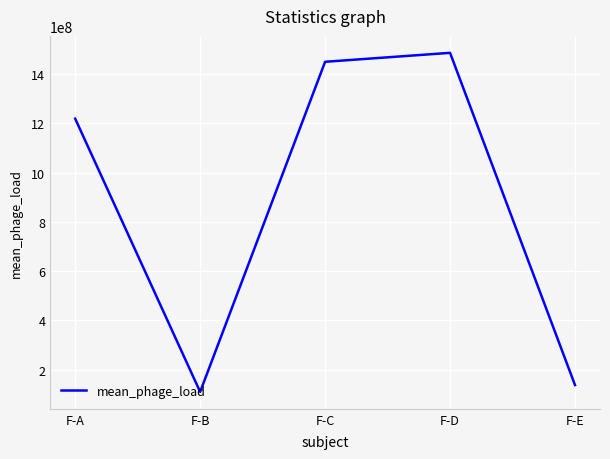

True or false: there are more than 2 points higher than both neighbors.

False